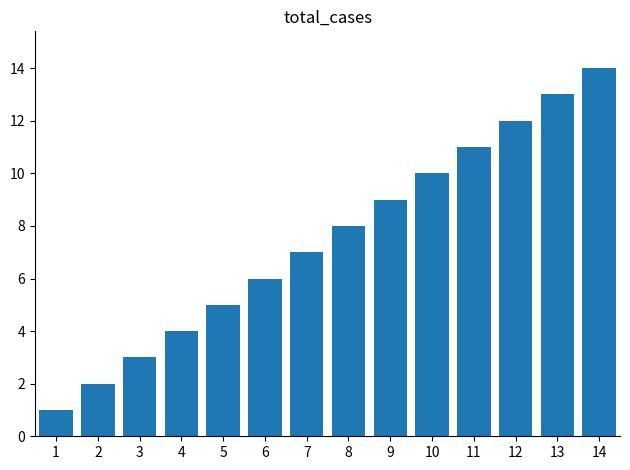

List the labels in order of value, smallest first.

1, 2, 3, 4, 5, 6, 7, 8, 9, 10, 11, 12, 13, 14